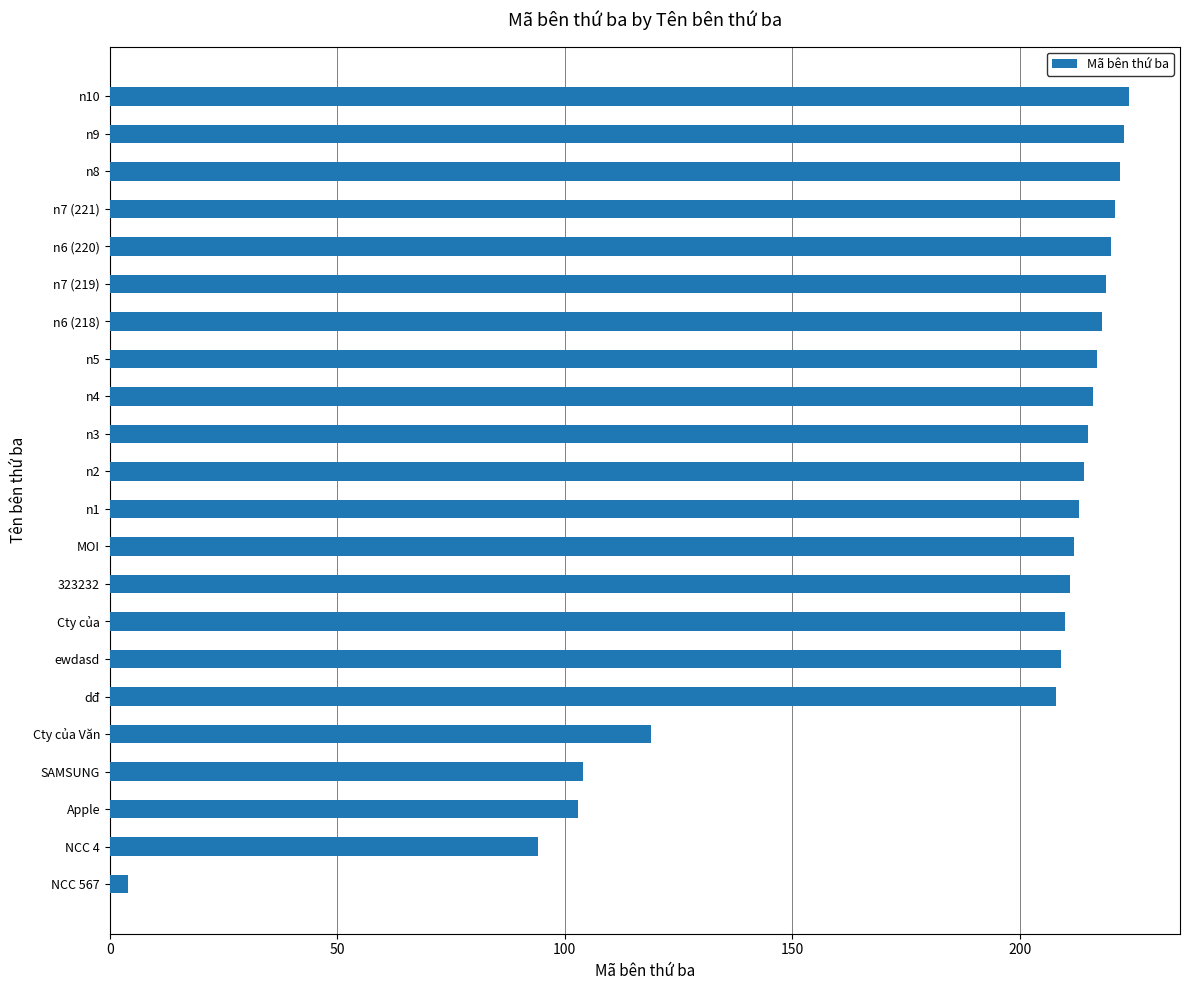

How many data points does each series have?

22